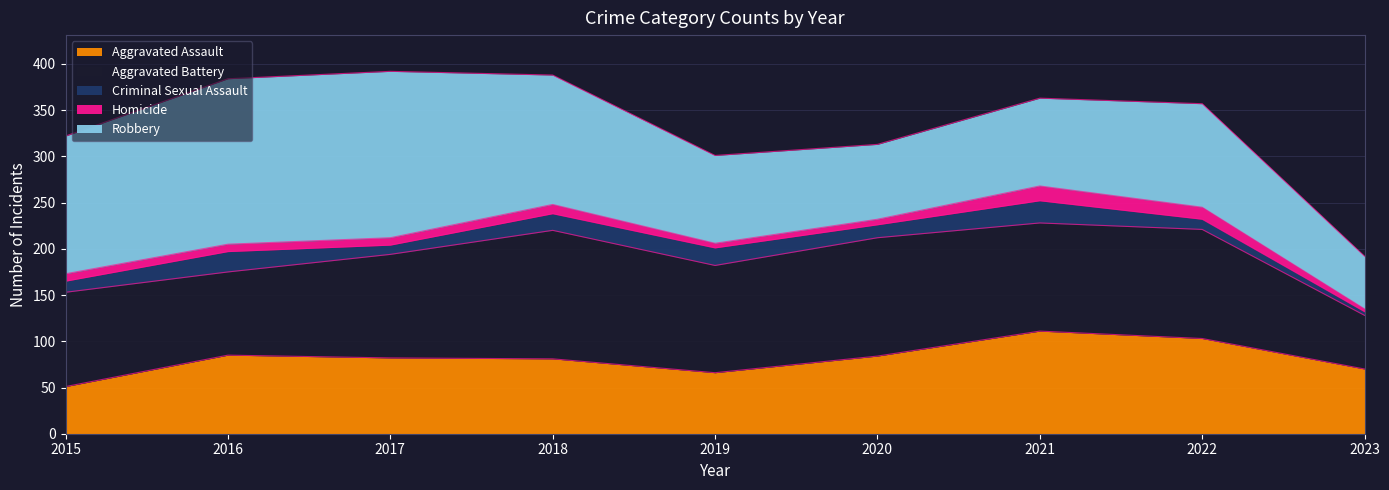

At which category does Aggravated Assault reach its first local peak?

2016